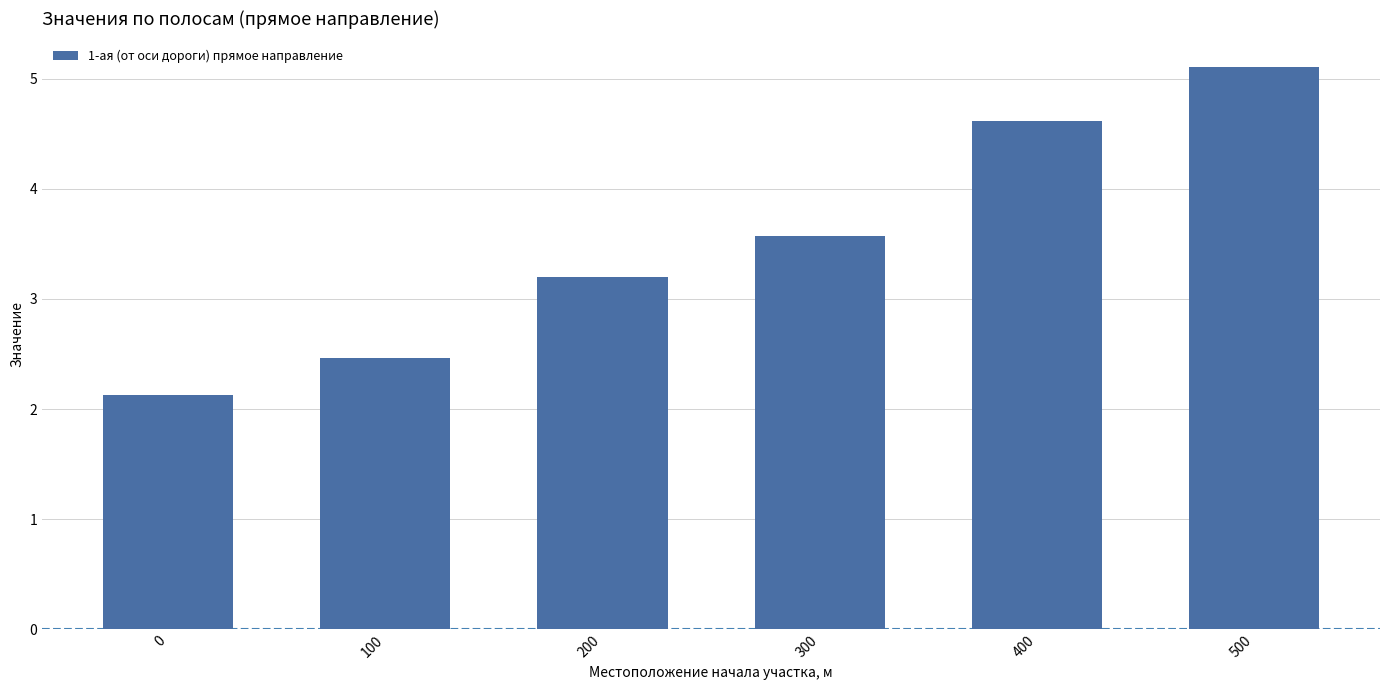

What is the difference between the second highest and second lowest values?

2.2